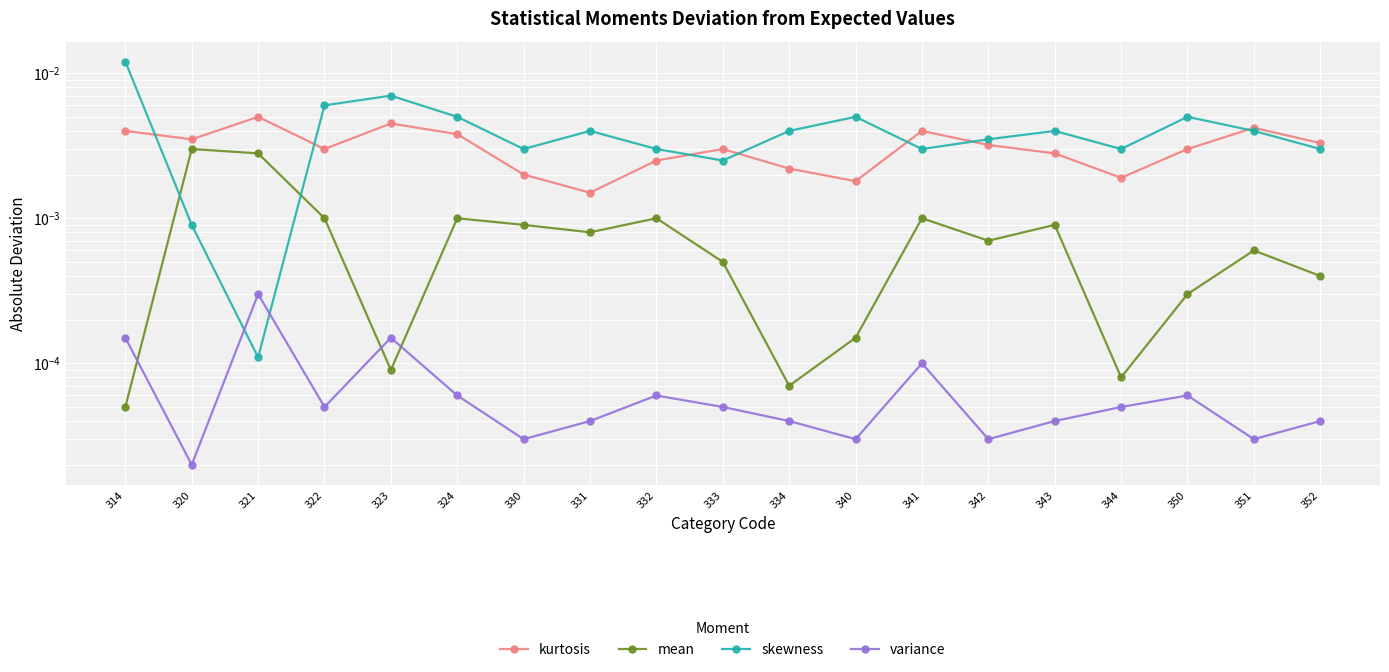

Count the number of categories in the chart.

19